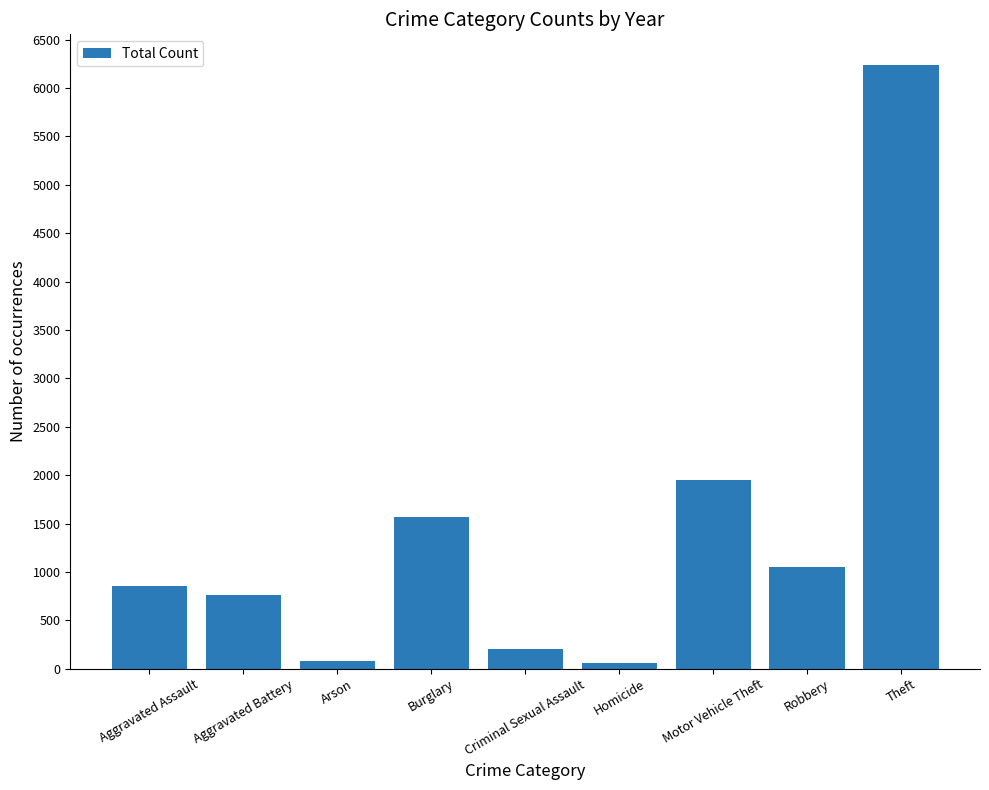

The value at Robbery is 1050. True or false?

True